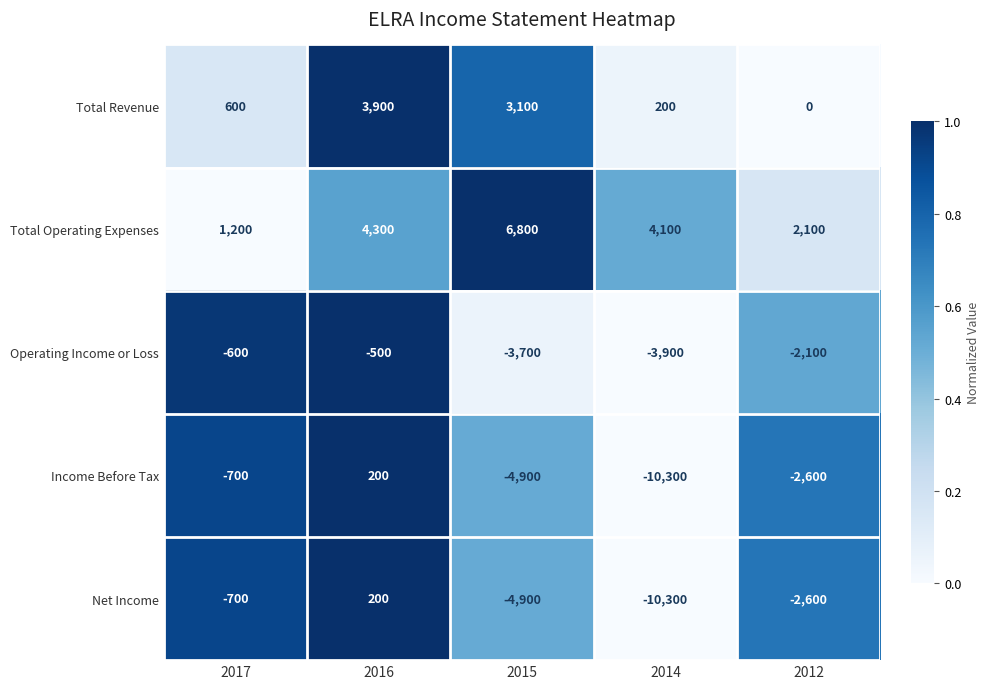

At which category is the sum across all series the highest?

2016